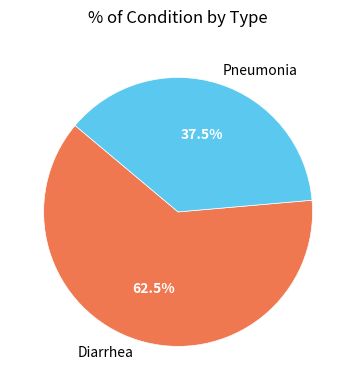

Is it true that Pneumonia is 45% of the pie?

False